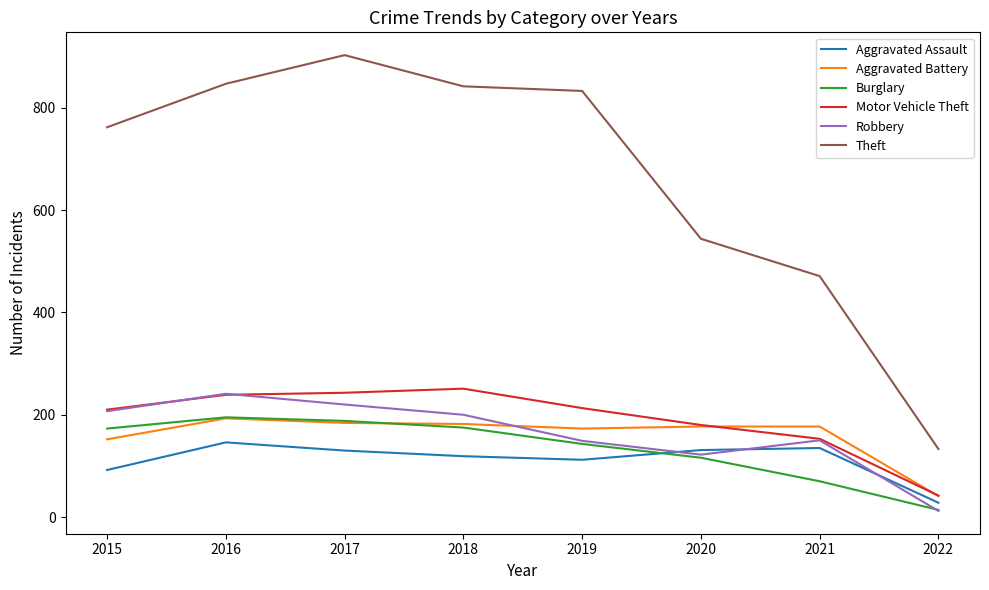

Which category has the lowest value across all series?

2022